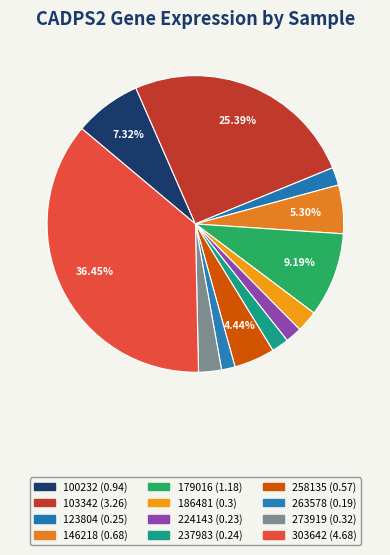

Is the sum of 273919 and 146218 greater than half?

No